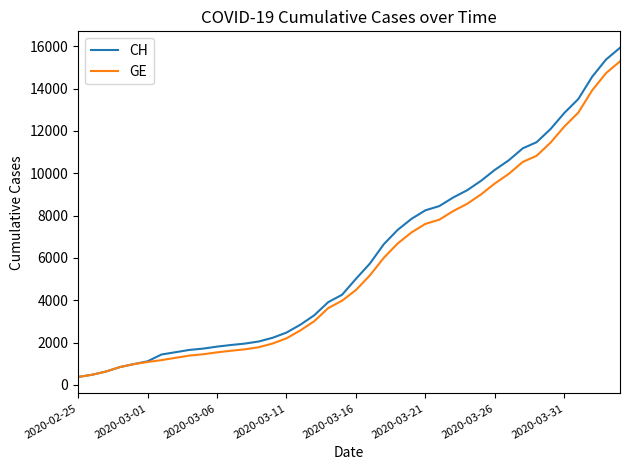

What is the minimum value for GE?

375